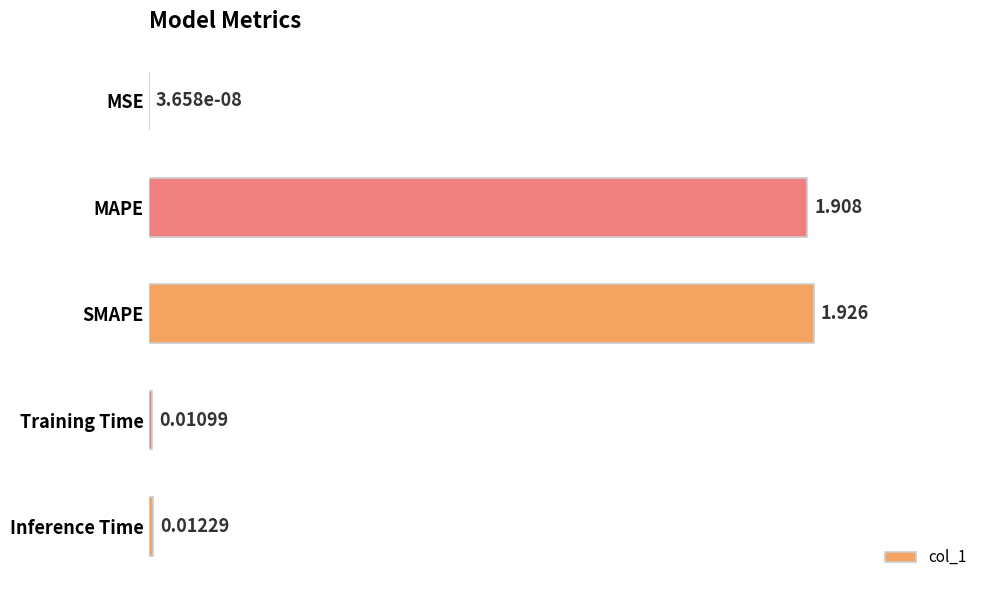

At which label is the value closest to 0?

MSE